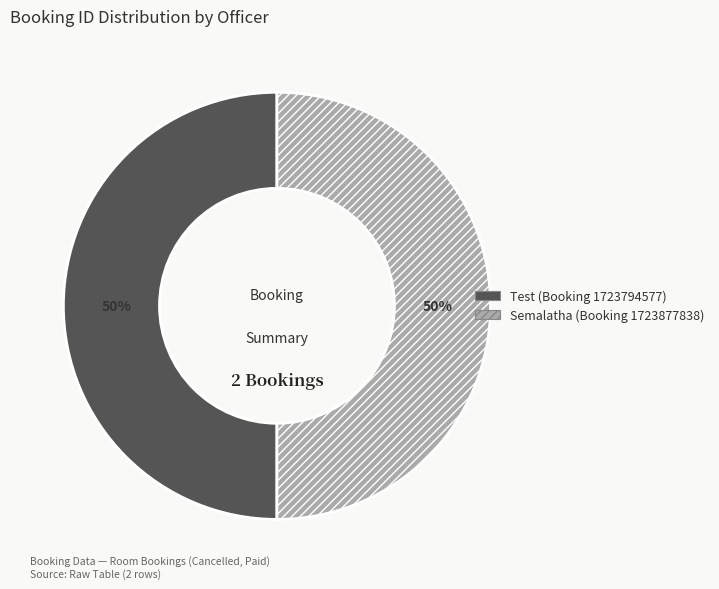

What is the ratio of the value at Test (Booking 1723794577) to the value at Semalatha (Booking 1723877838)?

1.0